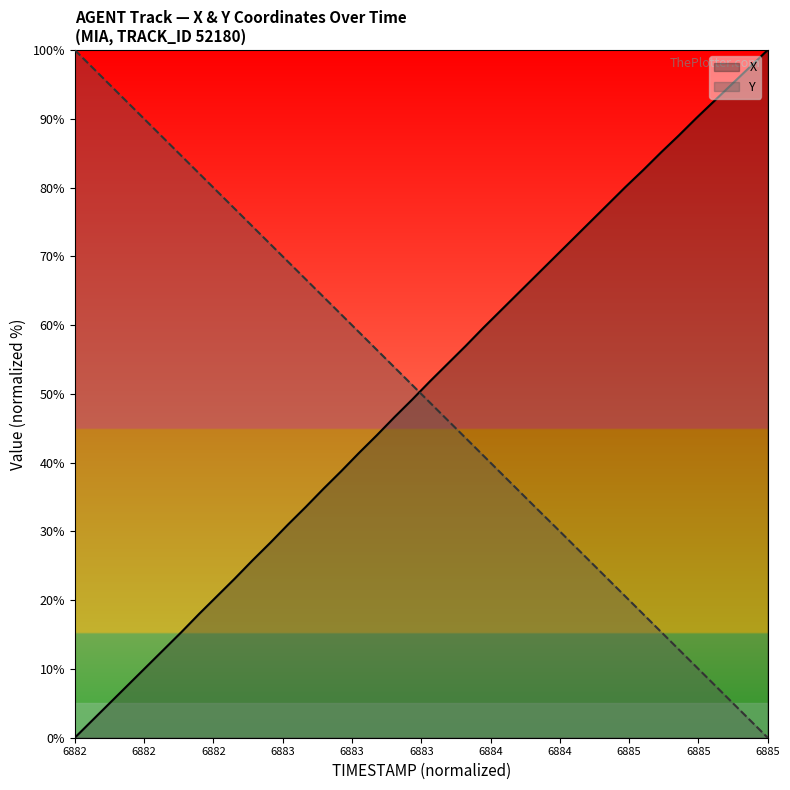

Reading left to right, what are all the values shown in this chart?

X: 0.0	2.6	5.1	7.7	10.2	12.8	15.4	18.0	20.6	23.1	25.8	28.3	31.0	33.6	36.2	38.8	41.4	44.0	46.6	49.2	51.8	54.4	57.0	59.6	62.2	64.7	67.3	69.9	72.4	75.0	77.5	80.1	82.6	85.1	87.6	90.1	92.6	95.1	97.5	100.0
Y: 100.0	97.4	94.9	92.3	89.7	87.2	84.6	82.0	79.5	76.9	74.4	71.8	69.2	66.7	64.1	61.5	59.0	56.4	53.8	51.3	48.7	46.1	43.6	41.0	38.4	35.9	33.3	30.8	28.2	25.6	23.1	20.5	18.0	15.4	12.8	10.3	7.7	5.1	2.6	0.0